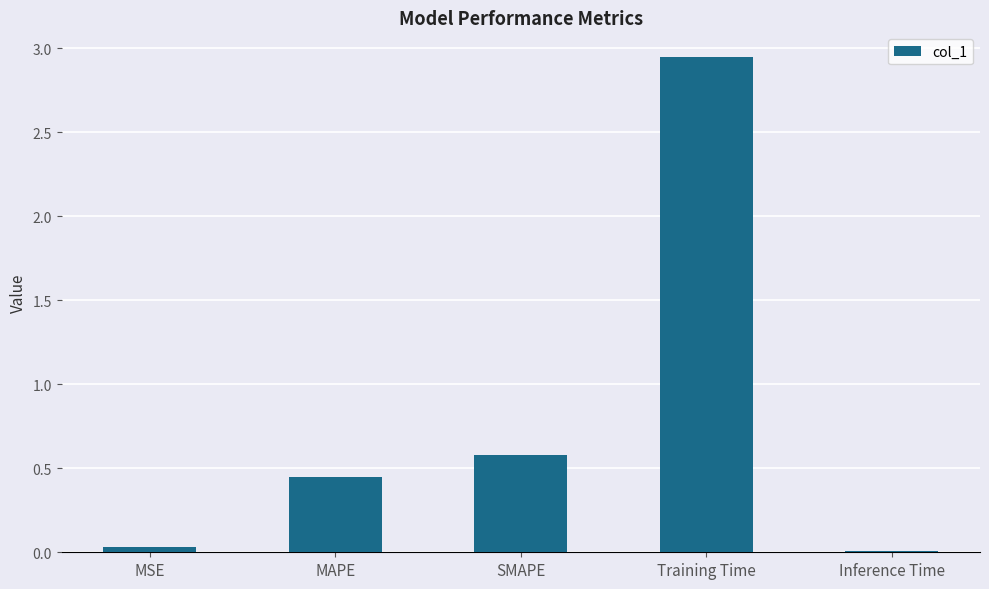

At which category does the chart reach its peak across all series?

Training Time